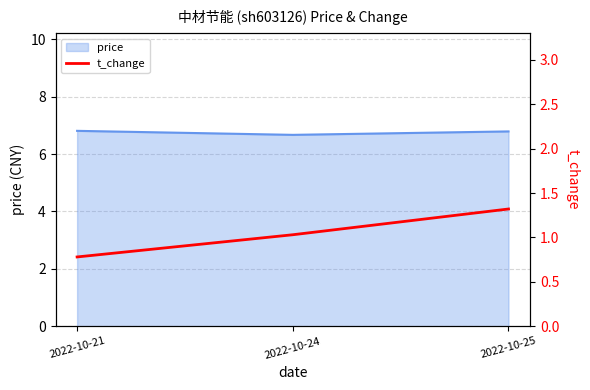

True or false: the data shows 1.3 at 2022-10-21.

False